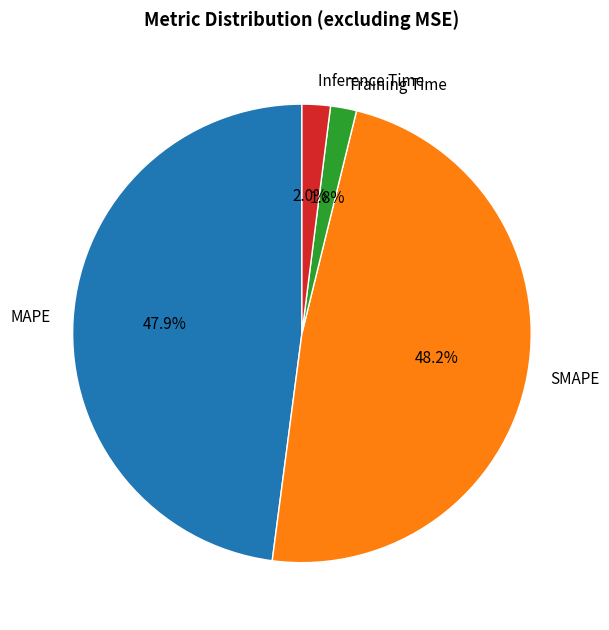

Combined, do MAPE and Inference Time account for over 50%?

No